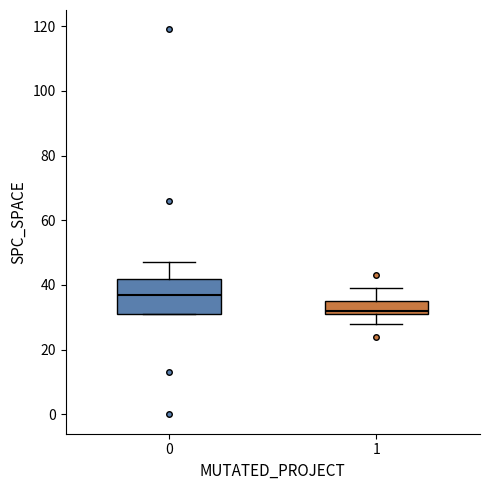

Comparing the boxes themselves (not the whiskers), which one is the tallest?

0